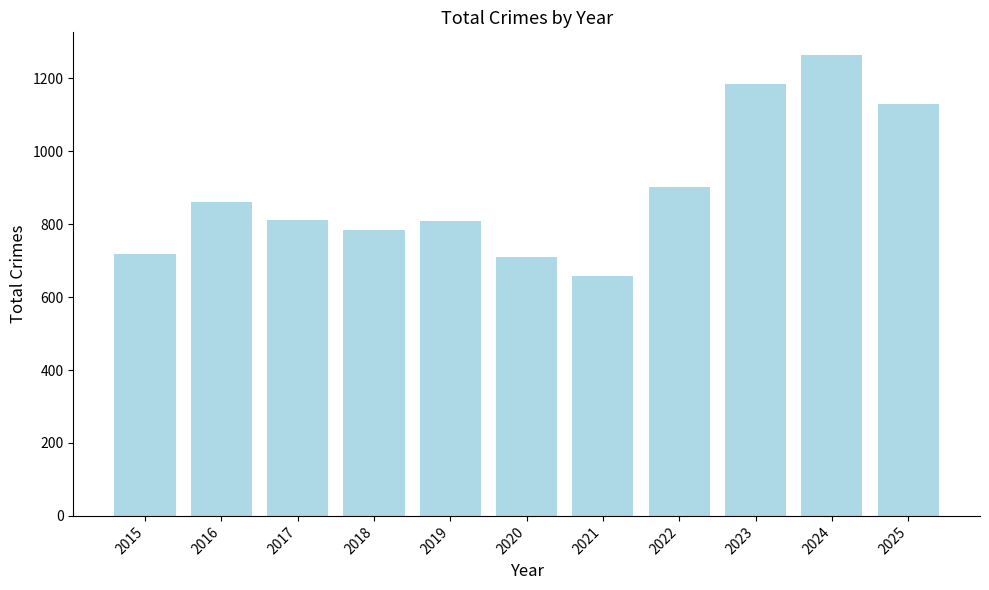

What is the smallest value displayed?

657